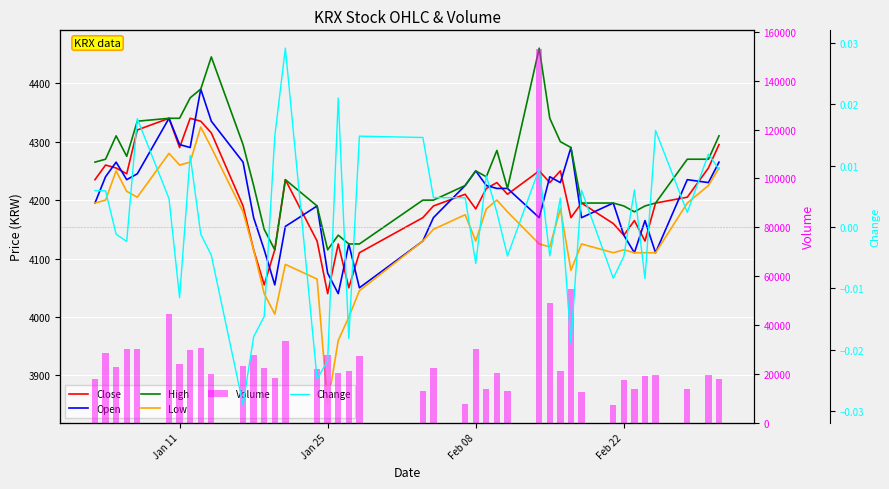

The value of High at 27 is 2293.0. True or false?

False